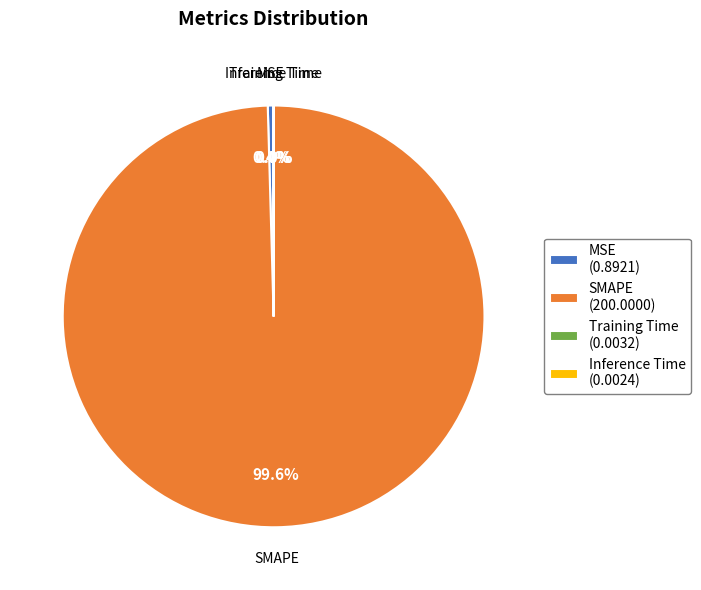

Which slice is the largest?

SMAPE